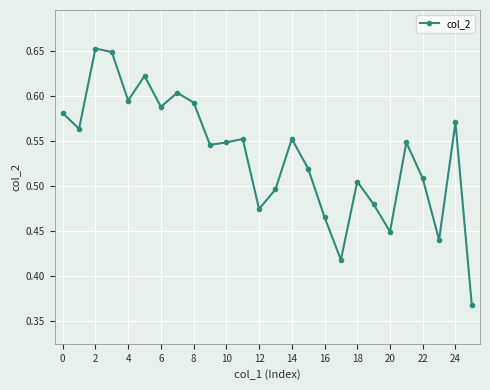

How many points are lower than both their immediate neighbors (excluding endpoints)?

8